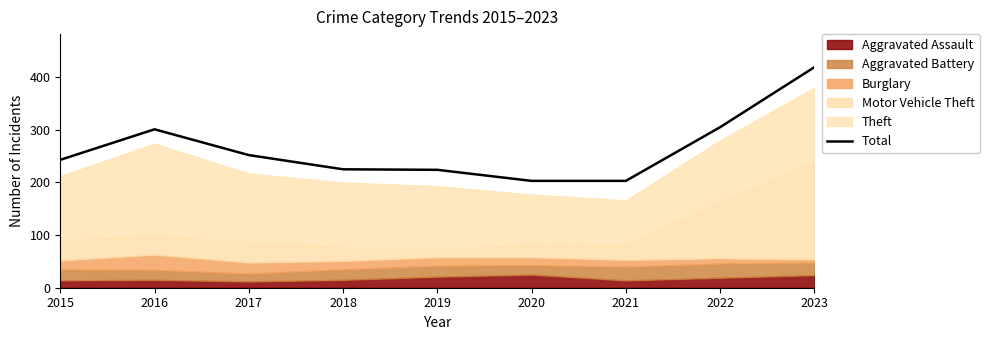

Reading left to right, what are all the values shown in this chart?

2015=243	2016=301	2017=252	2018=225	2019=224	2020=203	2021=203	2022=305	2023=419